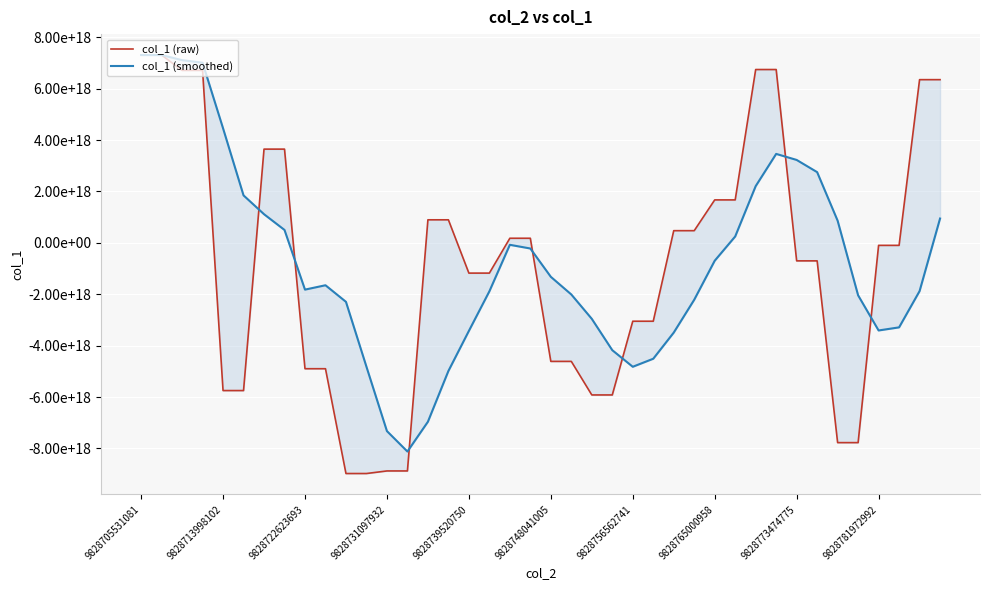

What is the total value across all series at 9828756562741?

-7870582569810407424